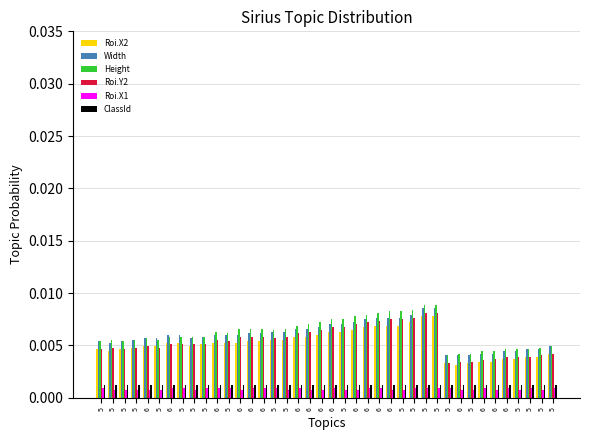

What is the sum of all Roi.Y2 values?

0.2